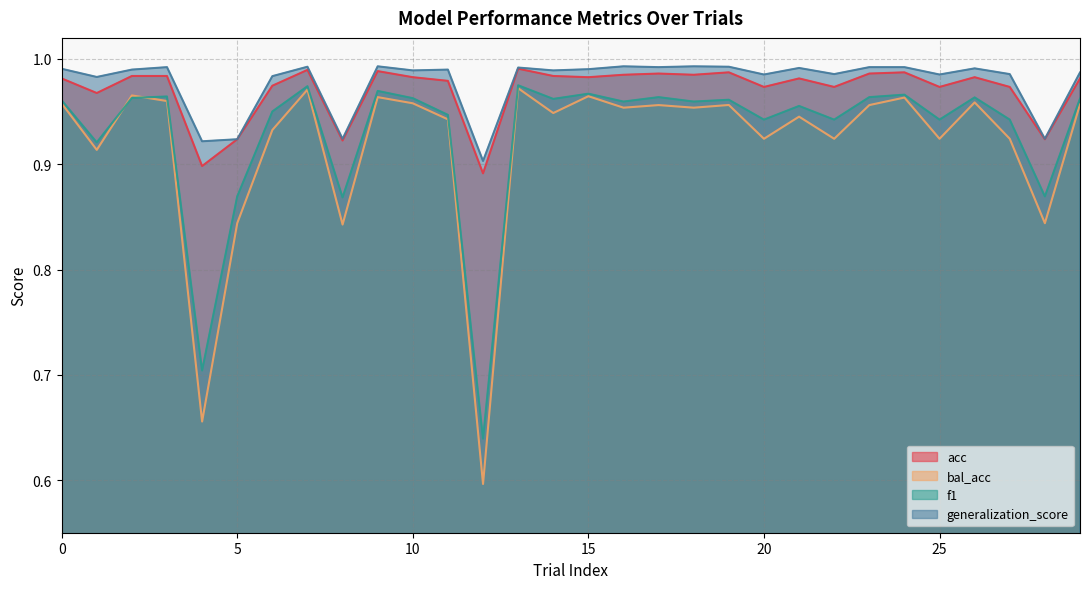

What are all the series names shown in the legend?

acc, bal_acc, f1, generalization_score